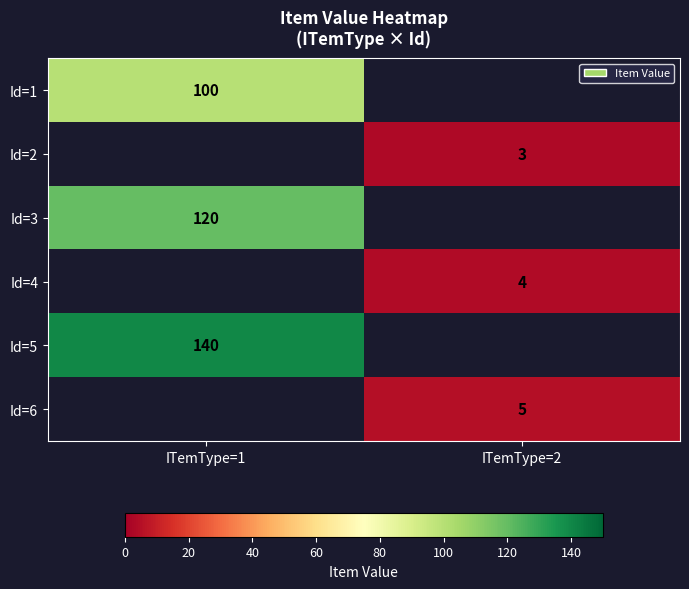

How many data points does each series have?

2